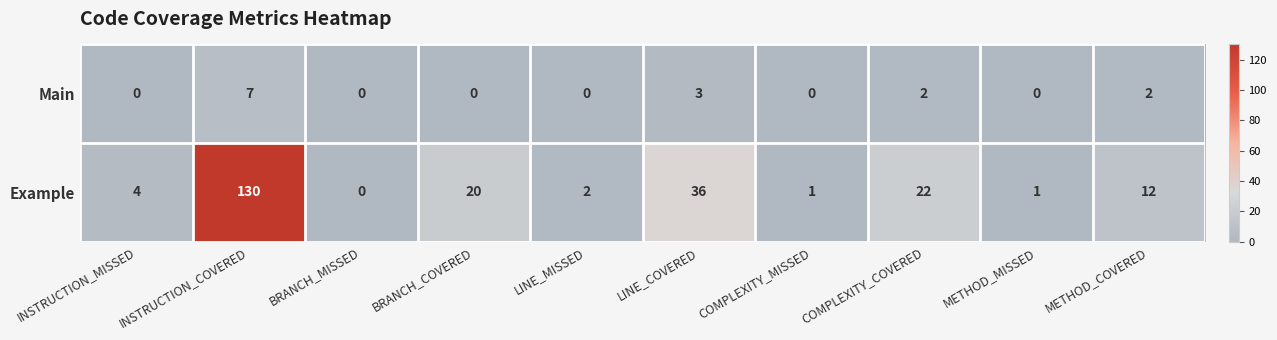

How many data points does each series have?

10